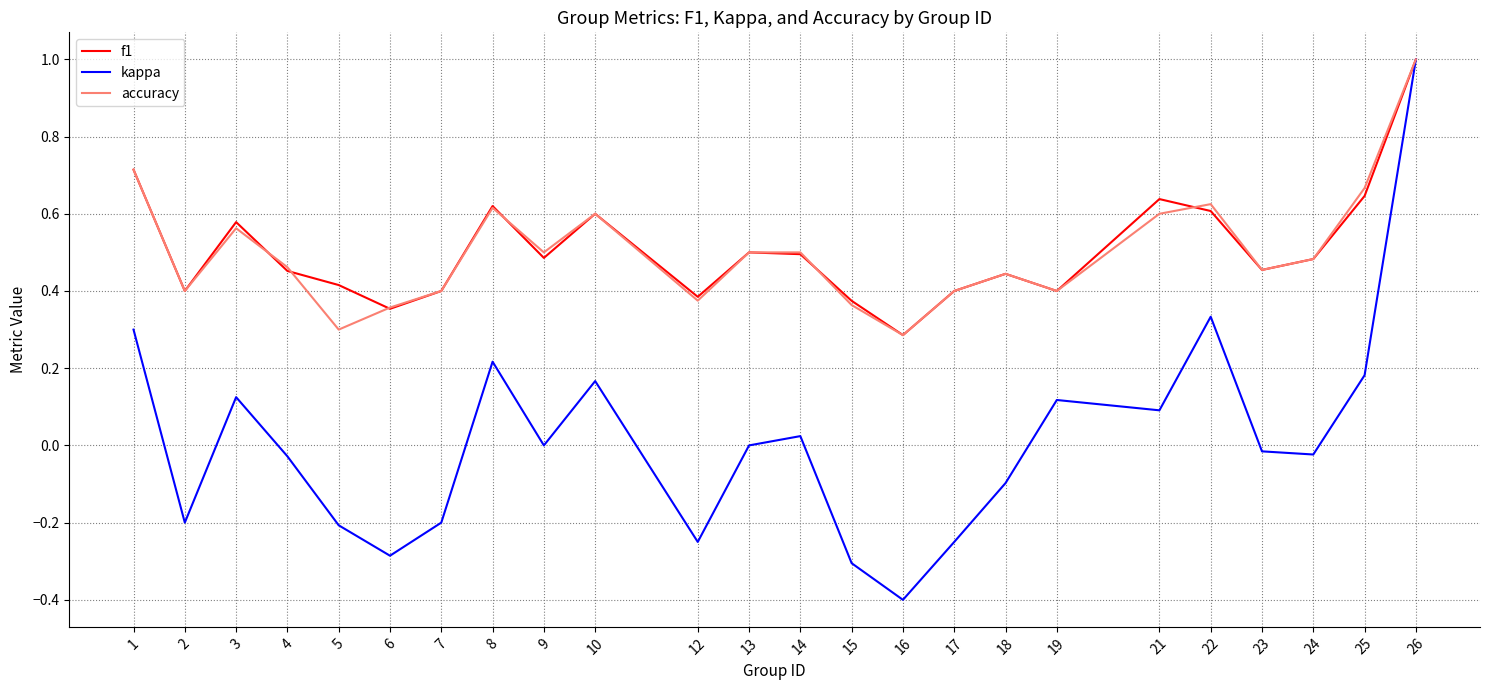

At which label is accuracy closest to 0?

16